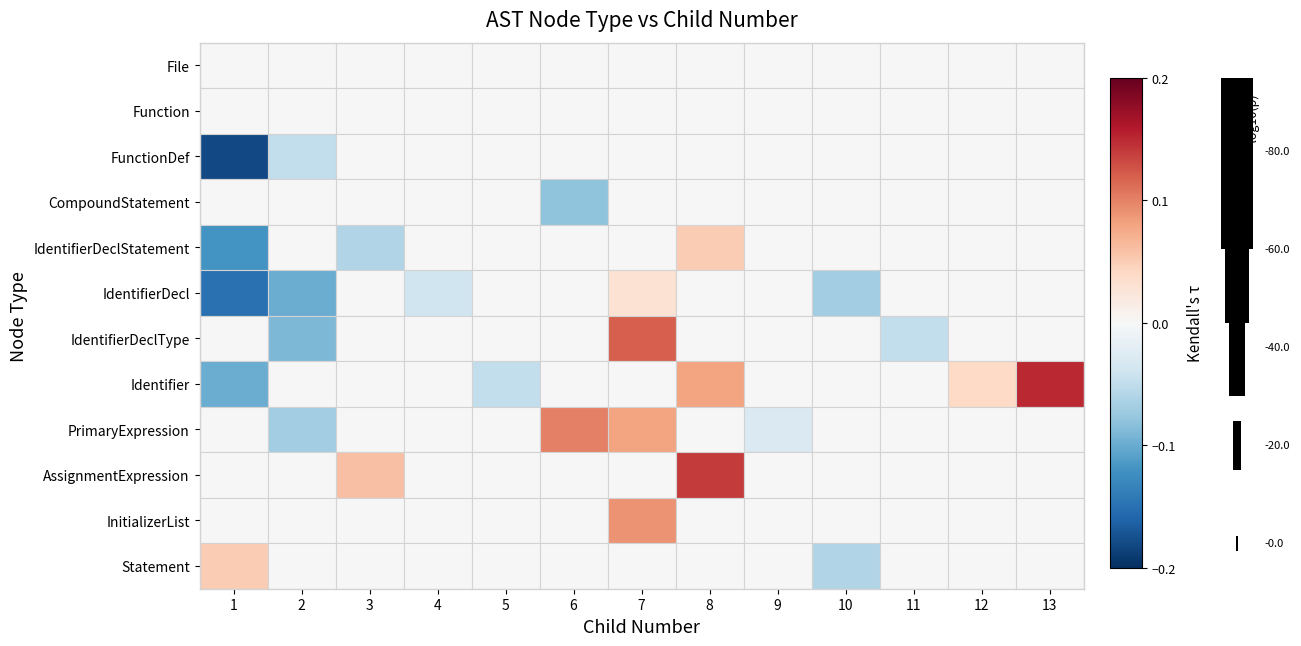

Rank the series at 3 from lowest to highest value.

IdentifierDeclStatement, File, Function, FunctionDef, CompoundStatement, IdentifierDecl, IdentifierDeclType, Identifier, PrimaryExpression, InitializerList, Statement, AssignmentExpression